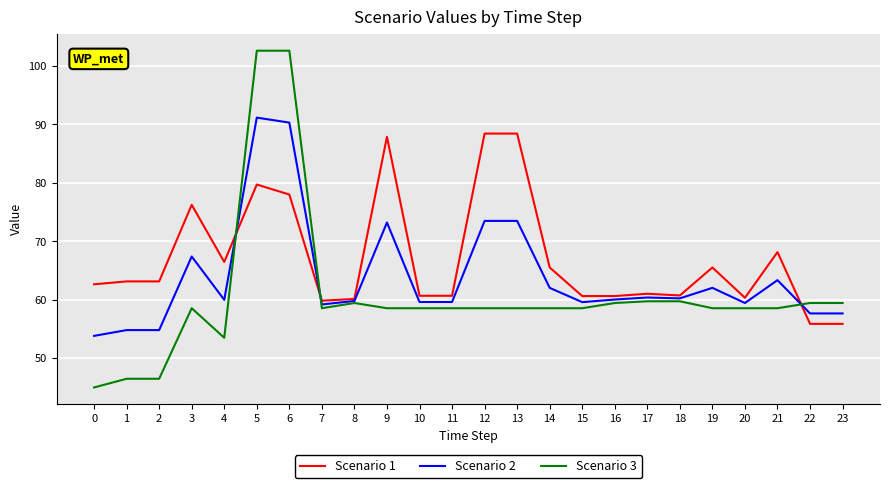

Which series has the largest total across all categories?

Scenario 1